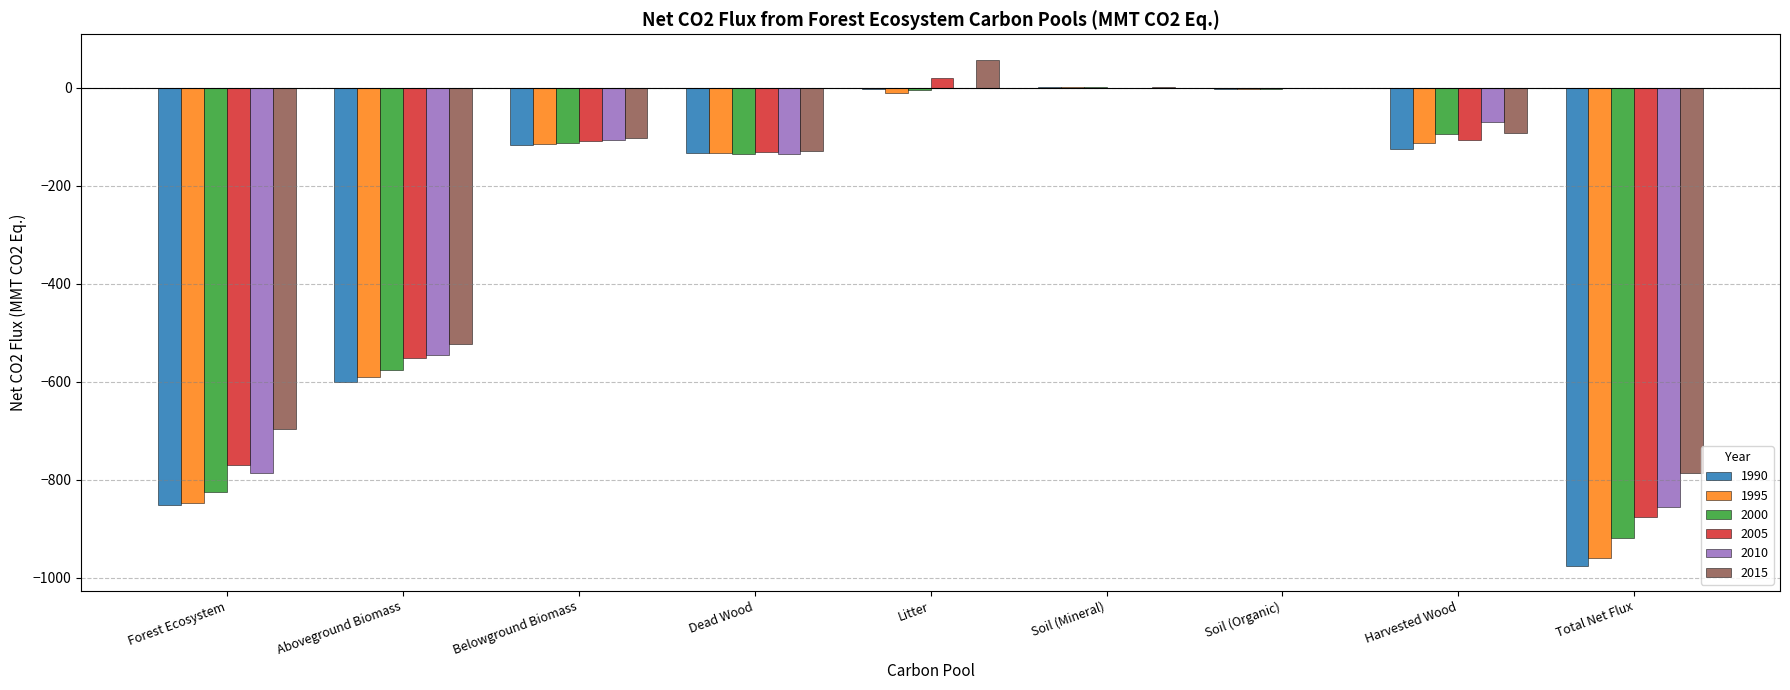

How many groups of bars are there?

9